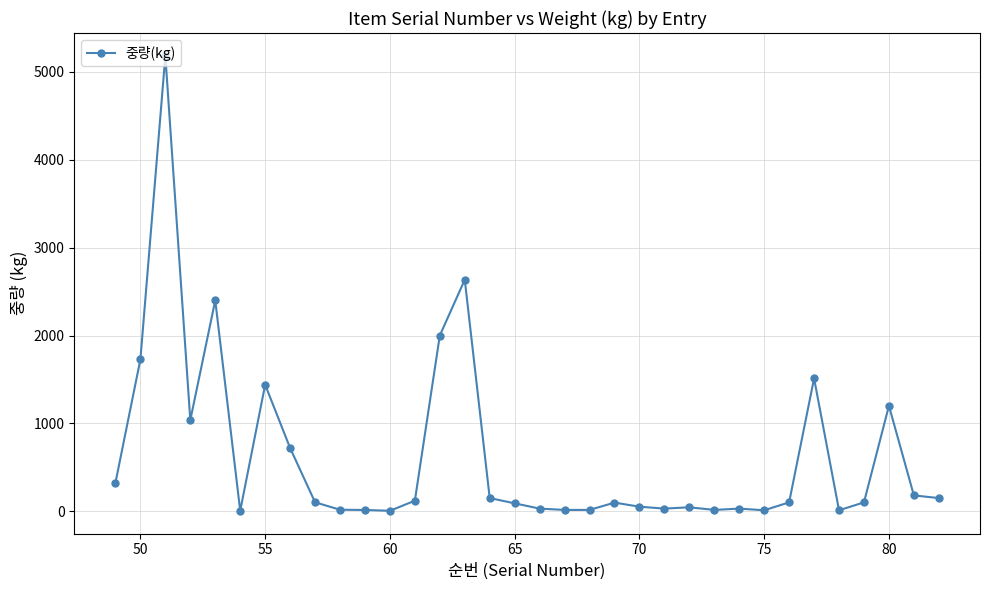

What is the sum of all values?

21567.5